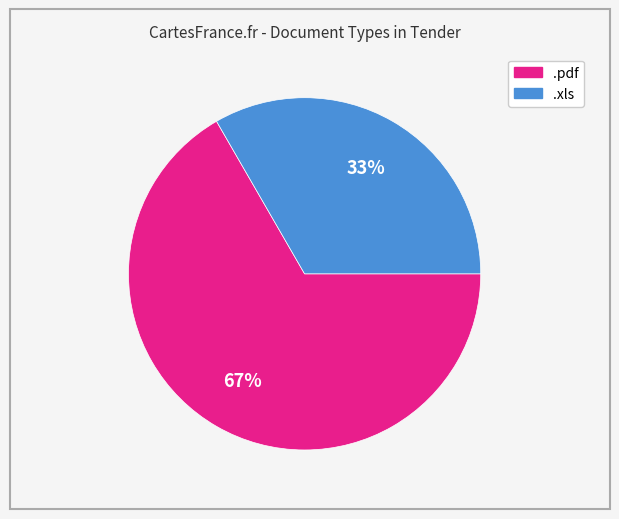

What is the majority slice?

.pdf